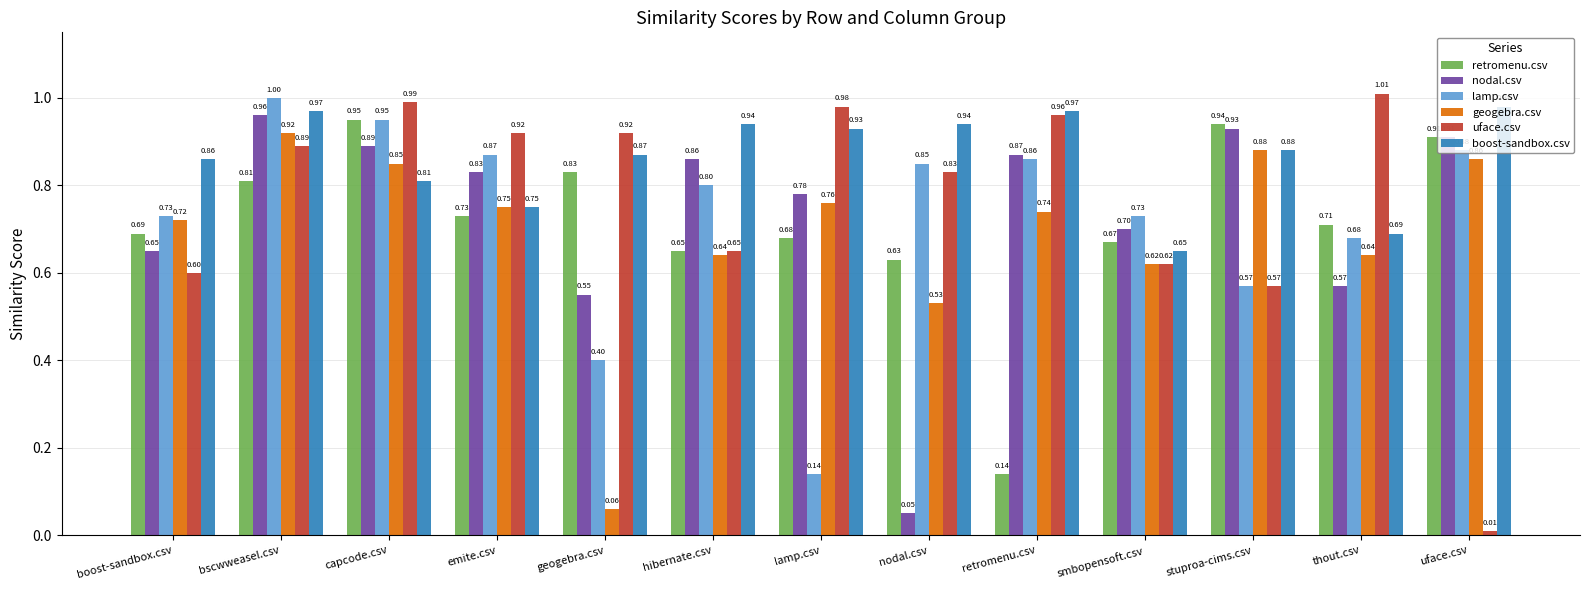

The value of boost-sandbox.csv at smbopensoft.csv is 0.7. True or false?

True